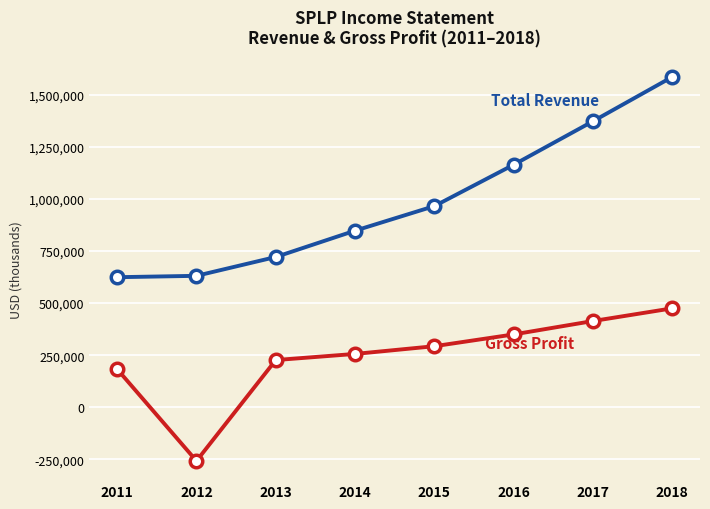

How many categories are shown in the chart?

8